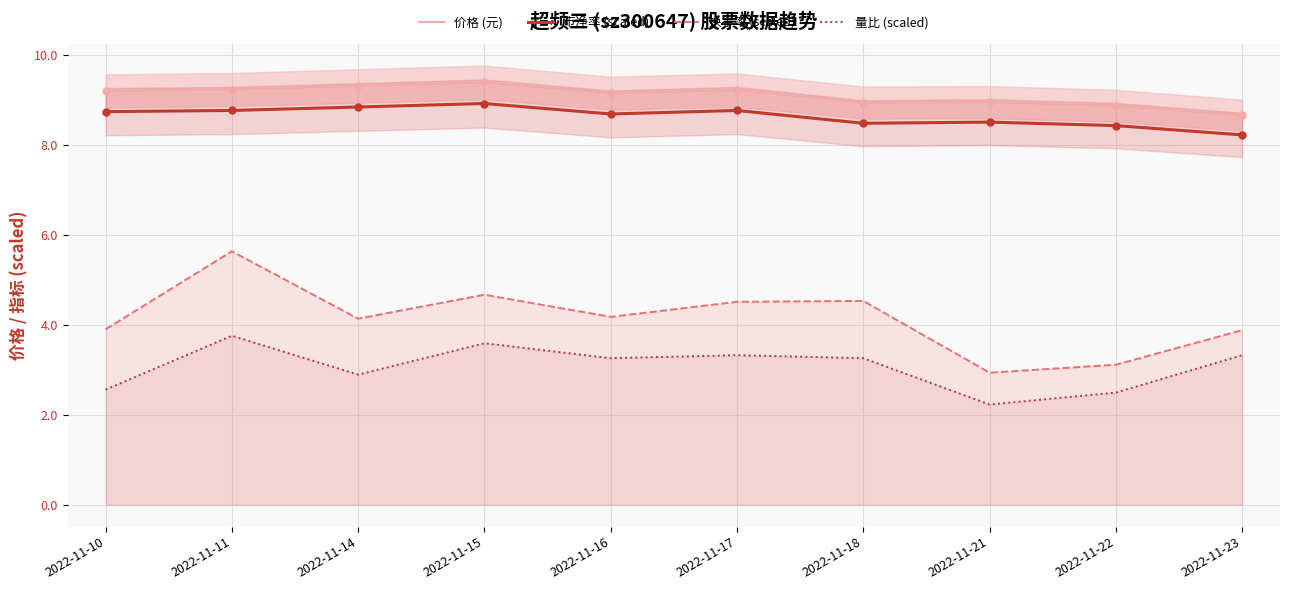

What is the difference between the 市净率 (scaled) values at 2022-11-15 and 2022-11-16?

0.2